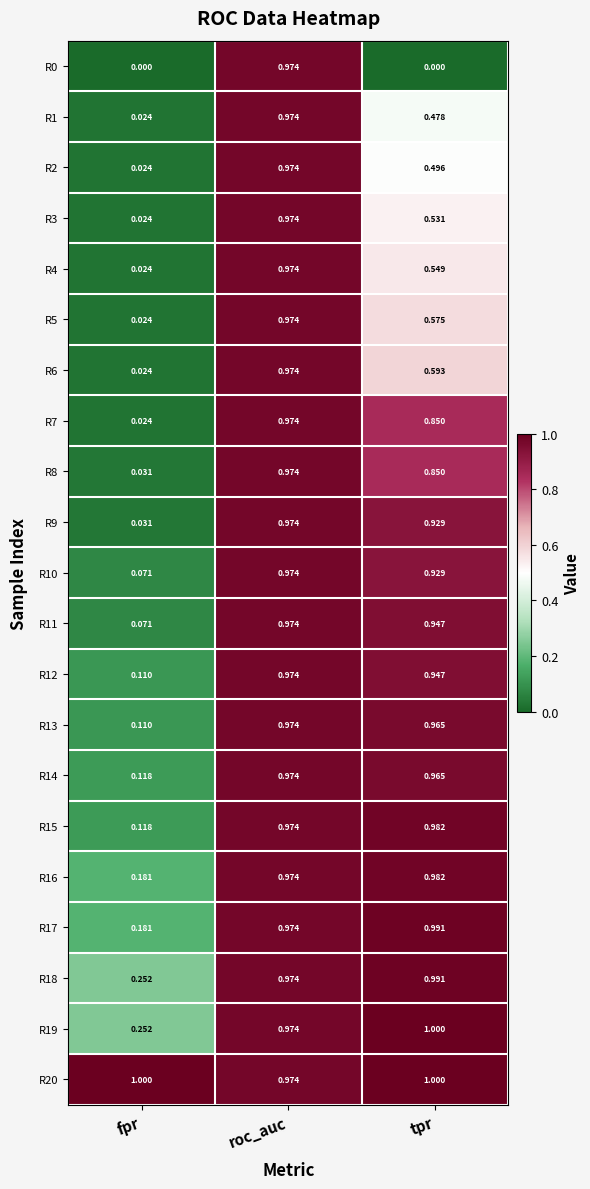

List the labels in order of R14 value, smallest first.

fpr, tpr, roc_auc